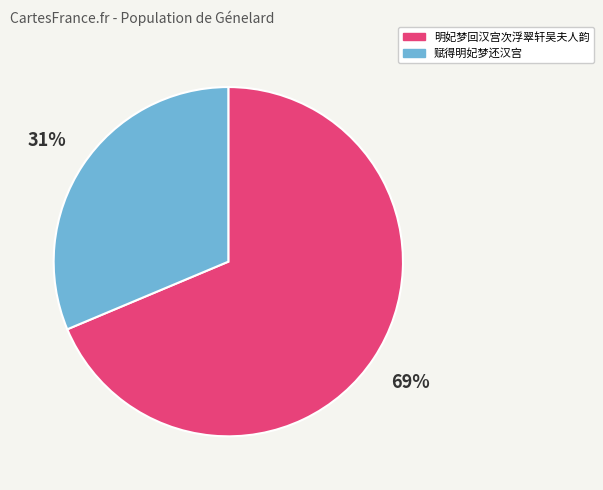

Approximately how many times larger is the value at 明妃梦回汉宫次浮翠轩吴夫人韵 compared to 赋得明妃梦还汉宫?

2.2